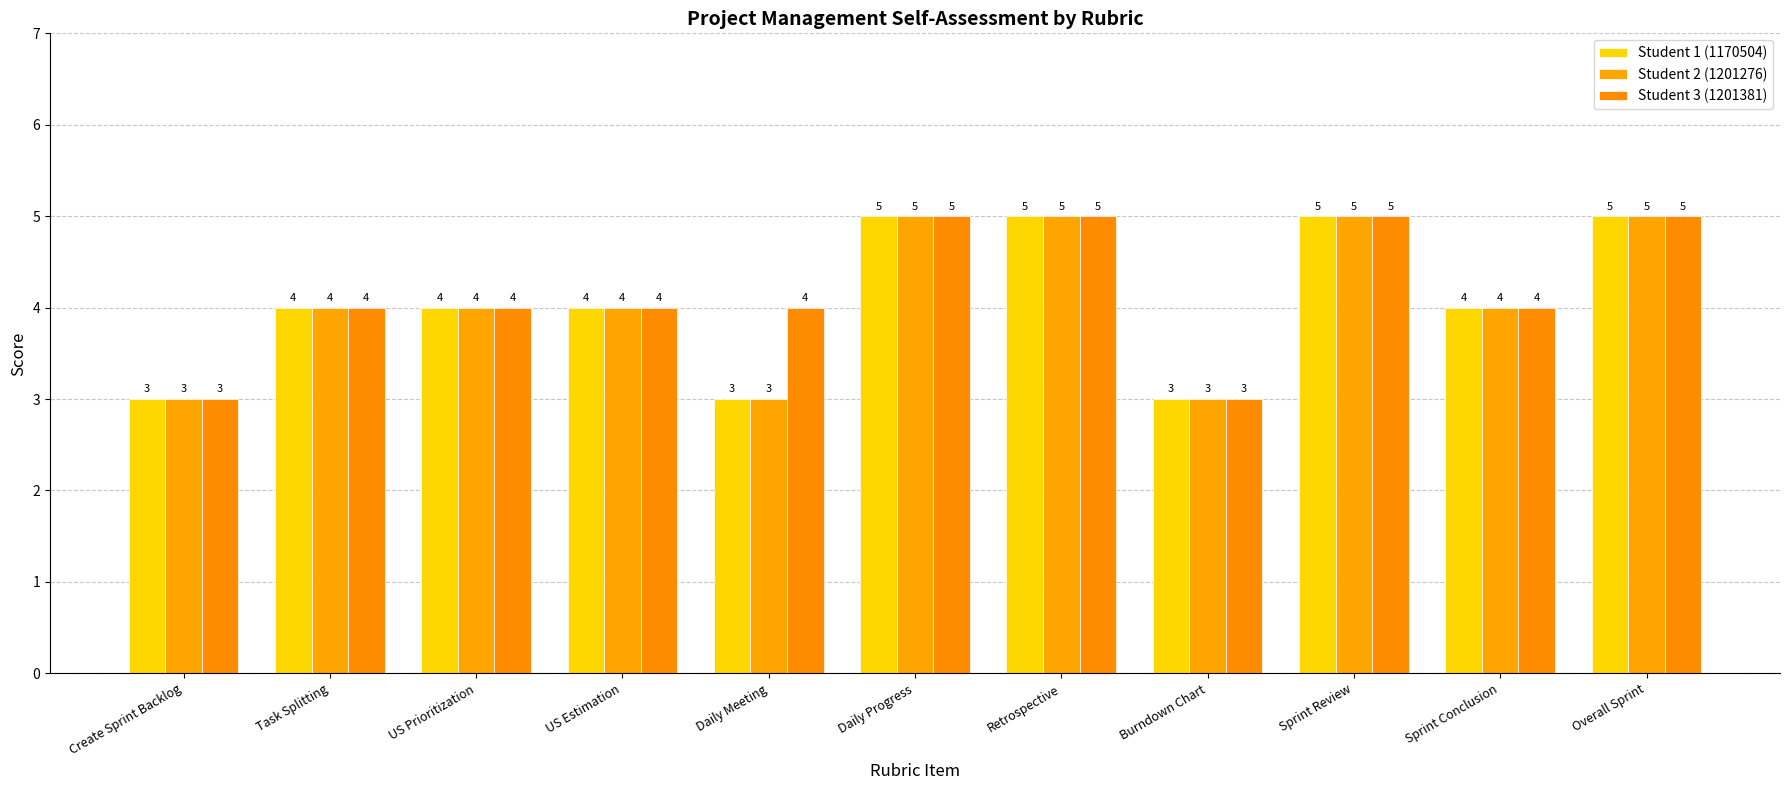

What is the maximum value shown in the chart?

5